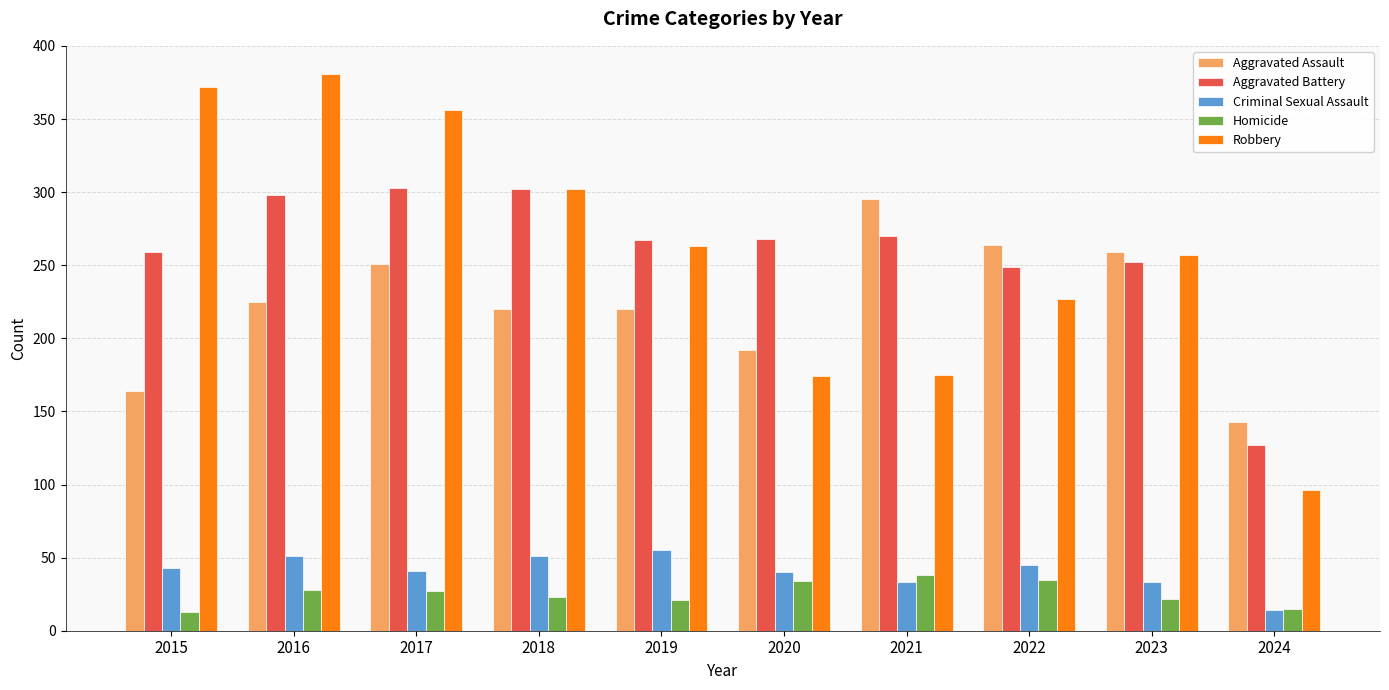

What is the difference between the highest and lowest values at 2018?

279